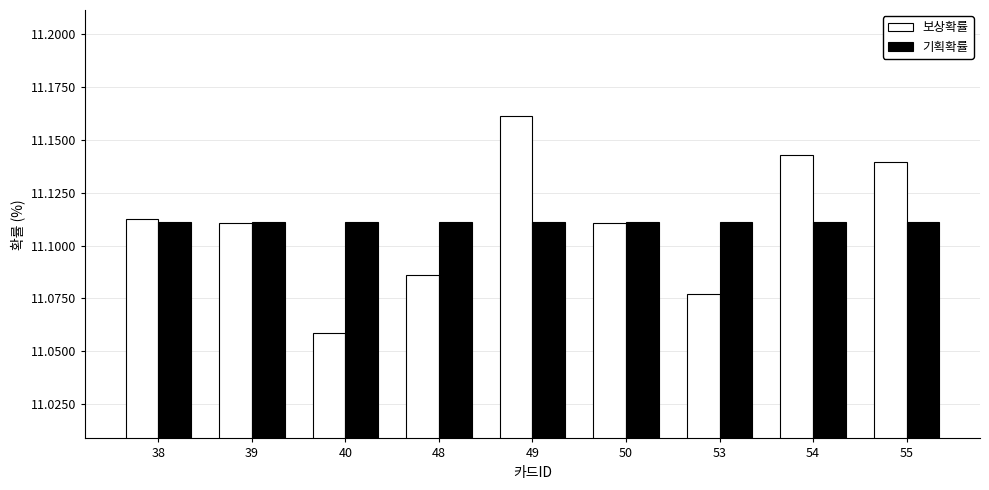

Rank the series at 48 from lowest to highest value.

보상확률, 기획확률